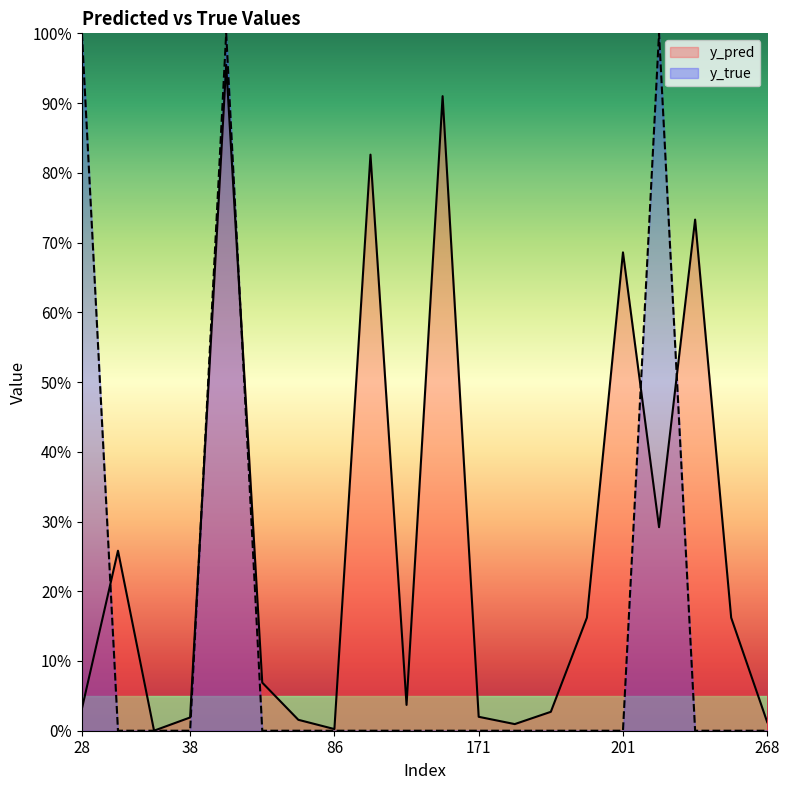

Between 38 and 201, which series saw the biggest shift?

y_pred